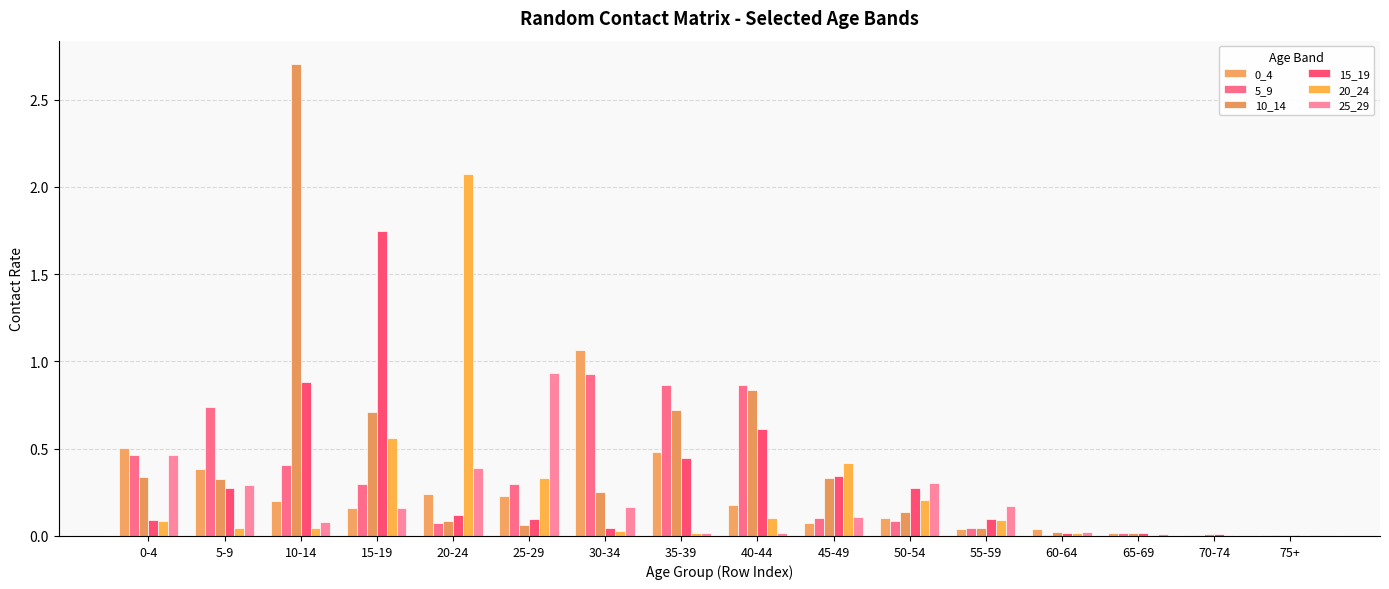

What is the sum of all 20_24 values?

4.0